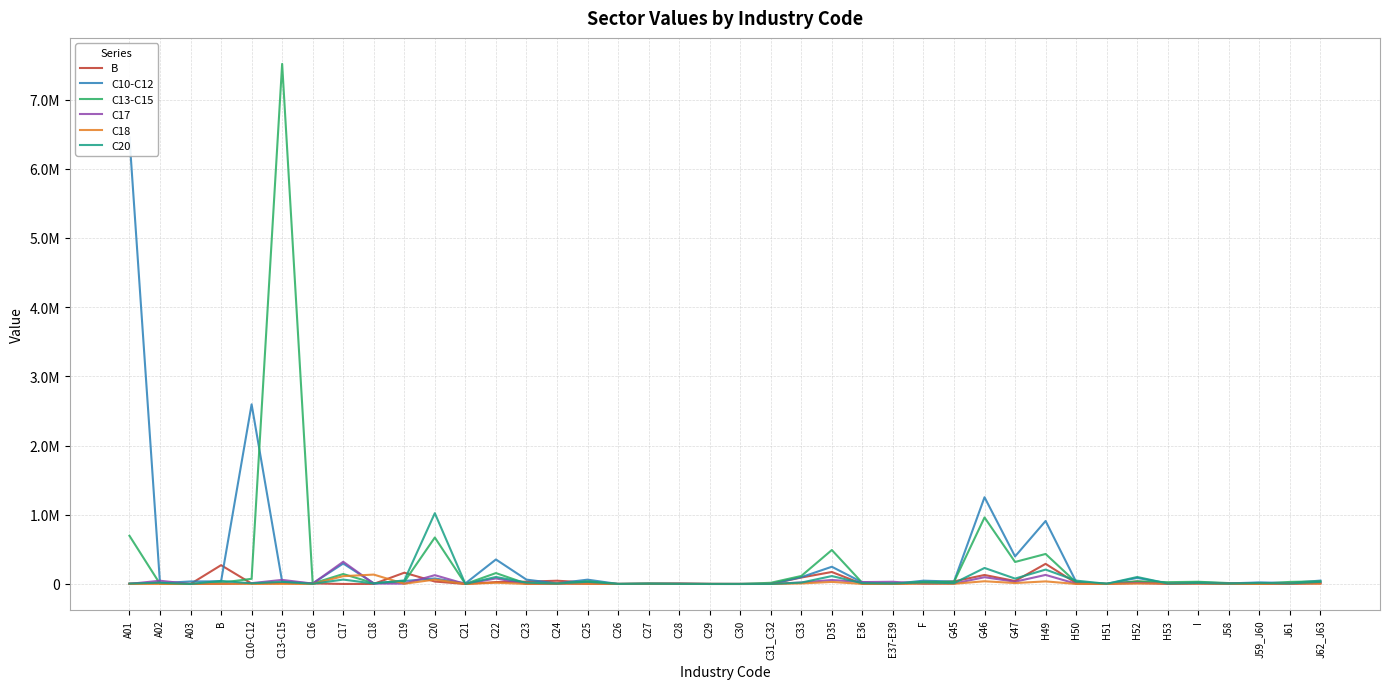

At which category does C20 reach its first local valley?

A03